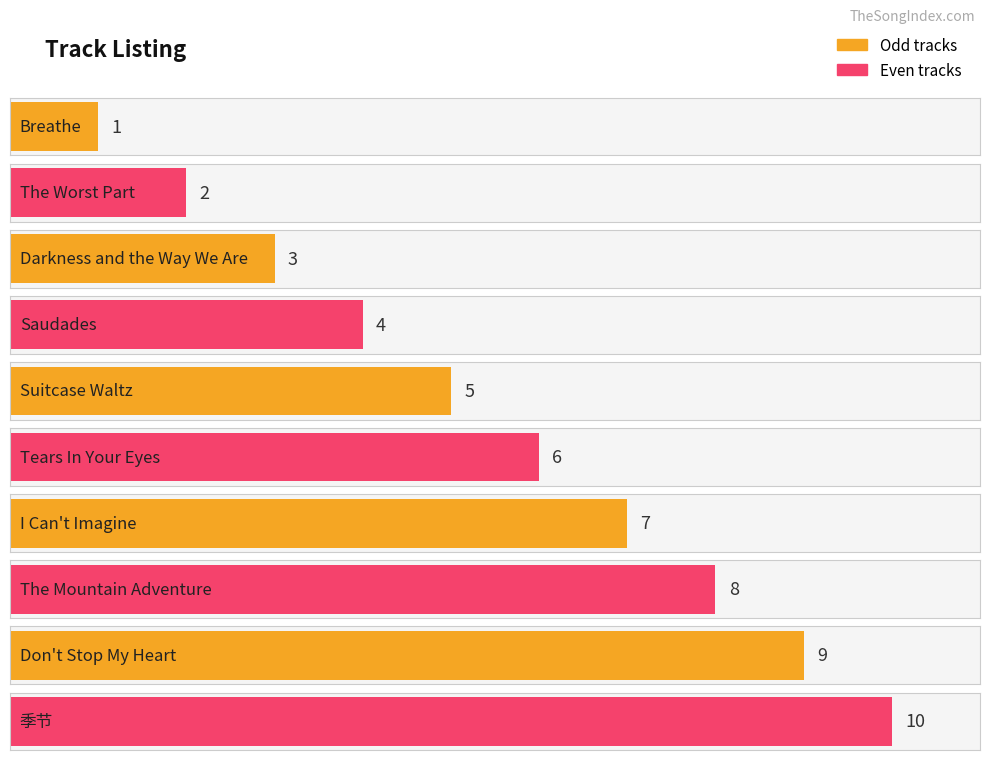

Reading left to right, extract all data points from this chart.

Breathe=1	The Worst Part=2	Darkness and the Way We Are=3	Saudades=4	Suitcase Waltz=5	Tears In Your Eyes=6	I Can't Imagine=7	The Mountain Adventure=8	Don't Stop My Heart=9	季节=10